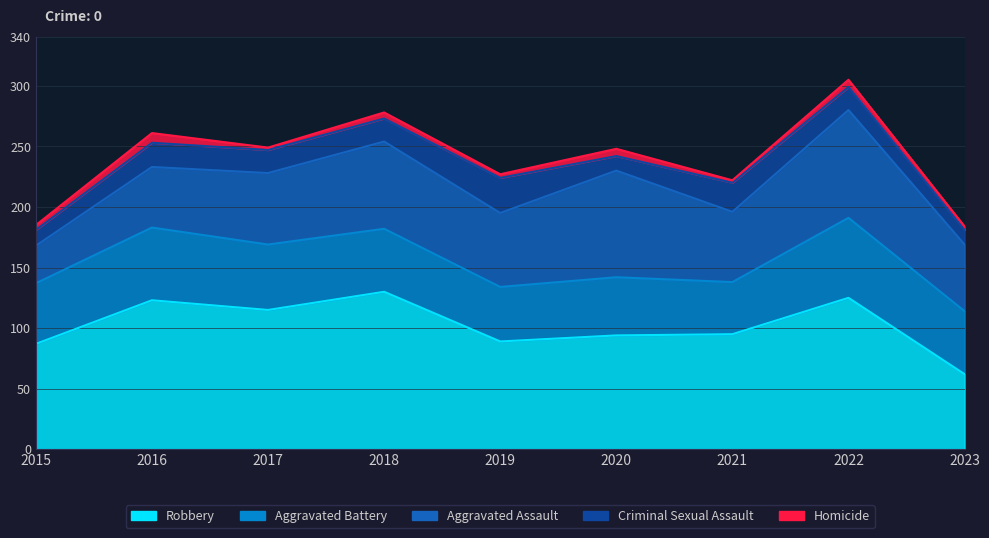

How many data points does each series have?

9